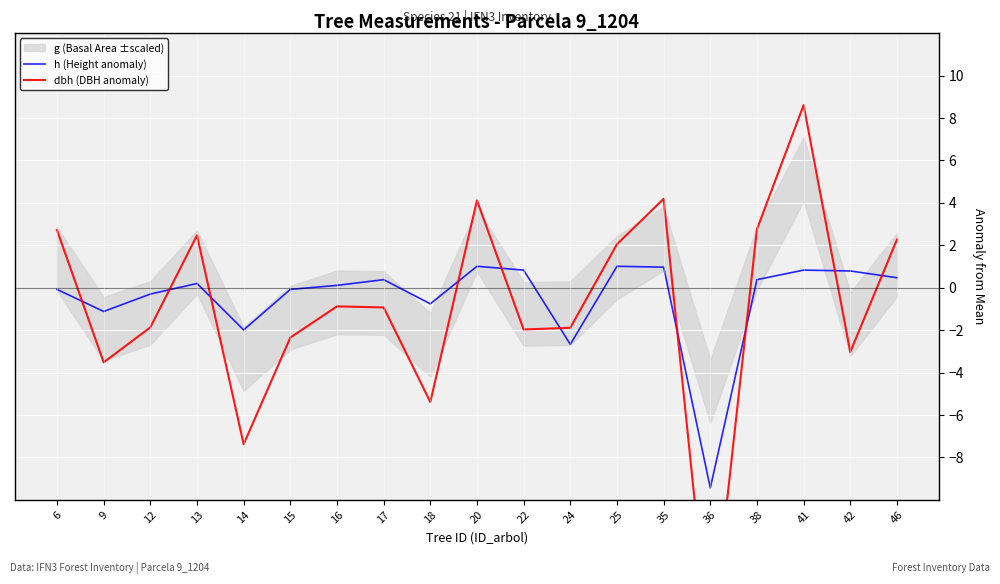

Which series ends up on top after the final intersection of dbh (DBH anomaly) and h (Height anomaly)?

dbh (DBH anomaly)